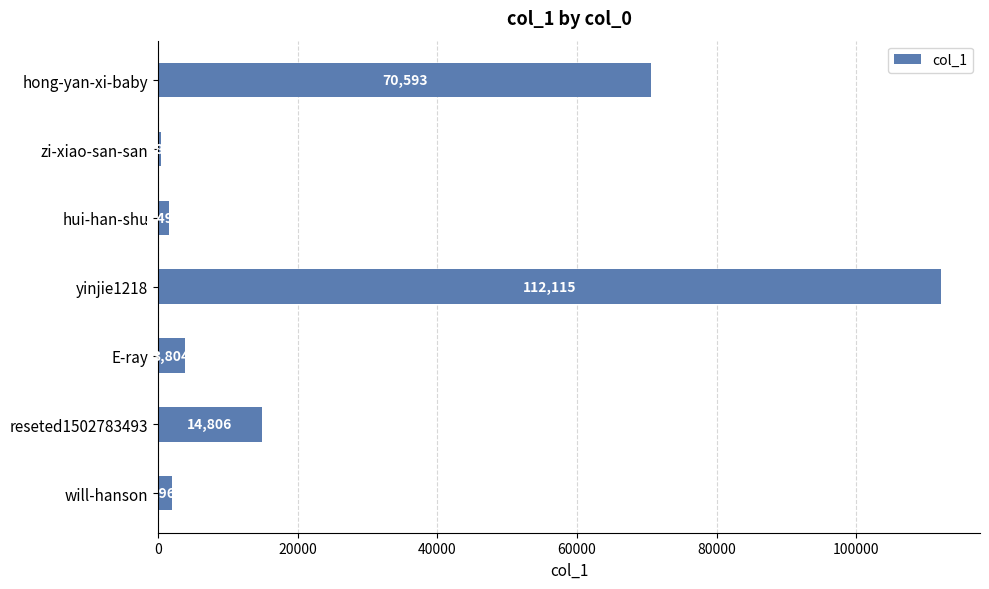

What is the sum of all values?

205162